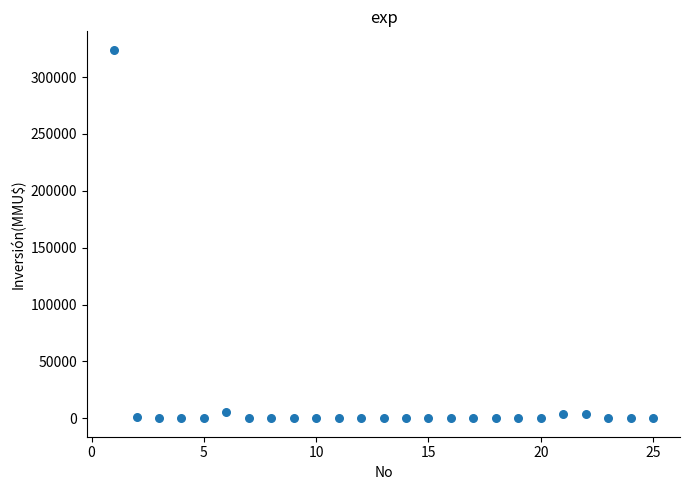

What is the range of Y values (max minus min)?

324020